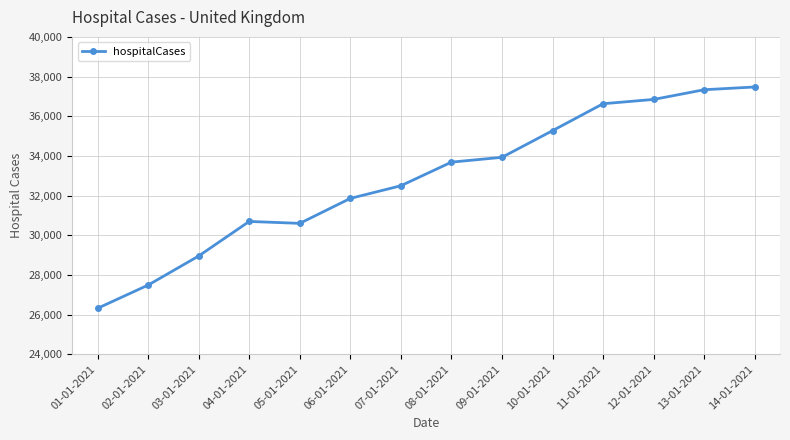

Reading left to right, transcribe all the data shown in this chart.

01-01-2021=26317	02-01-2021=27487	03-01-2021=28953	04-01-2021=30696	05-01-2021=30599	06-01-2021=31857	07-01-2021=32495	08-01-2021=33686	09-01-2021=33929	10-01-2021=35272	11-01-2021=36630	12-01-2021=36847	13-01-2021=37336	14-01-2021=37475